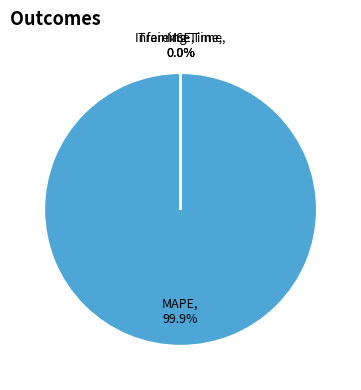

Does any single category account for the majority?

Yes